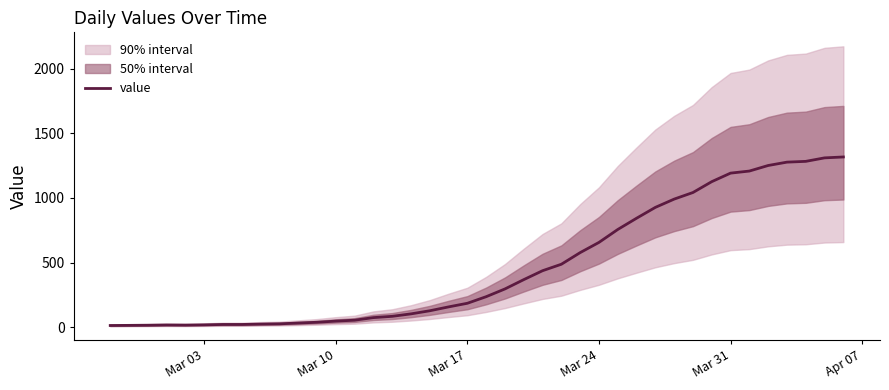

What is the minimum value shown in the chart?

13